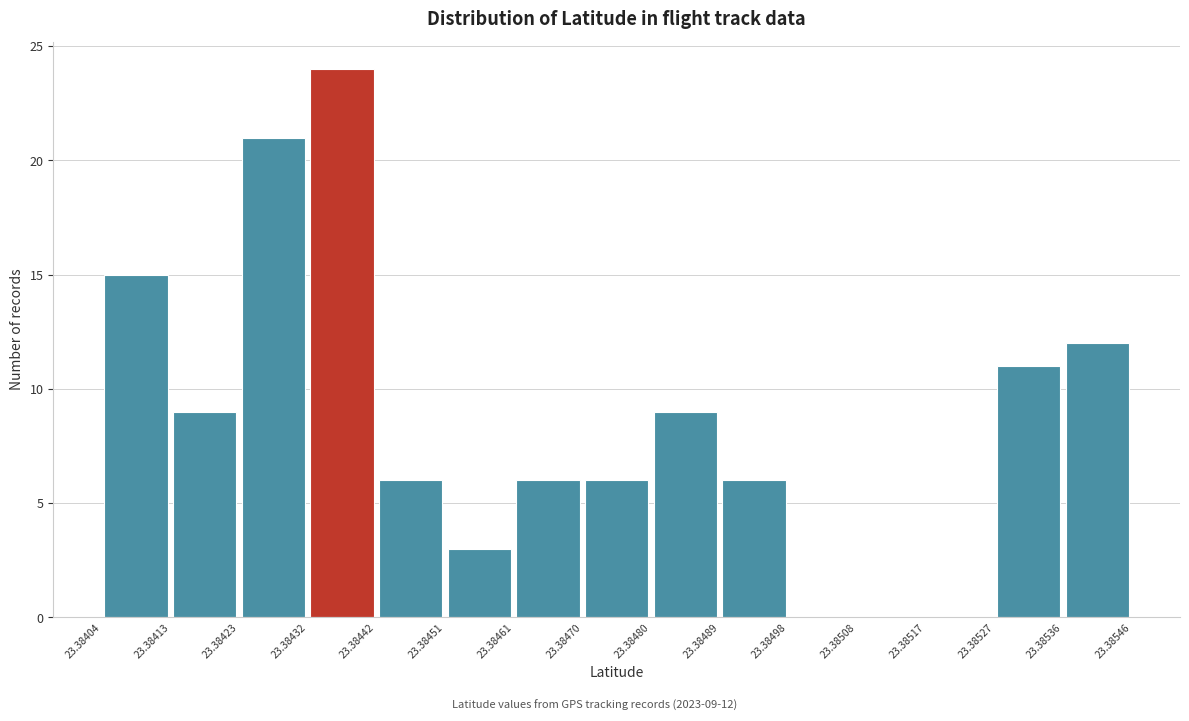

Which range on the x-axis has the tallest bar?

23.38432 to 23.38442